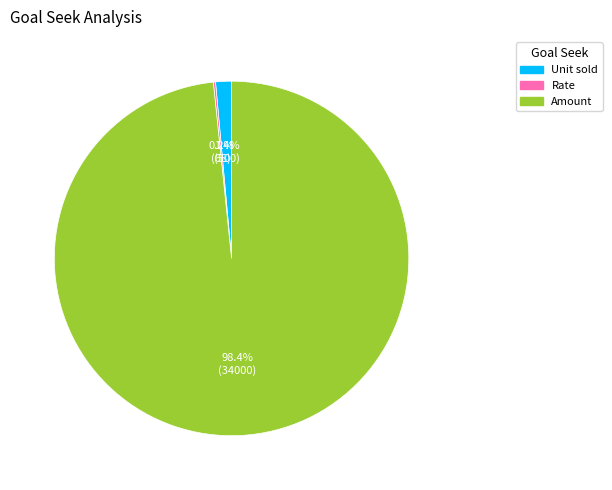

Does Amount account for over 50% of the chart?

Yes